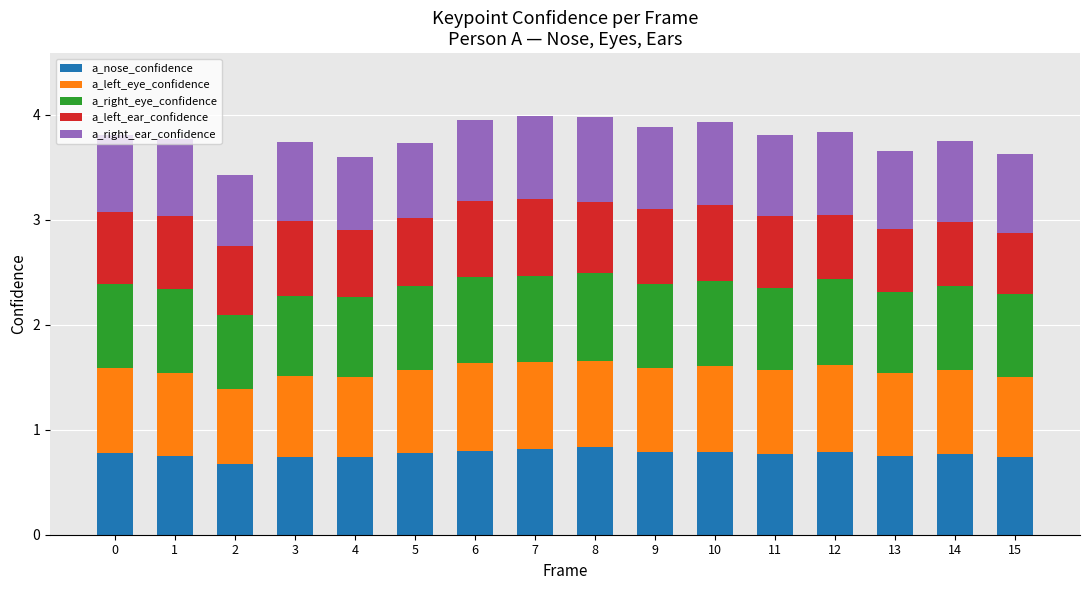

What is the value of the a_nose_confidence bar at the 13th from the left?

0.8